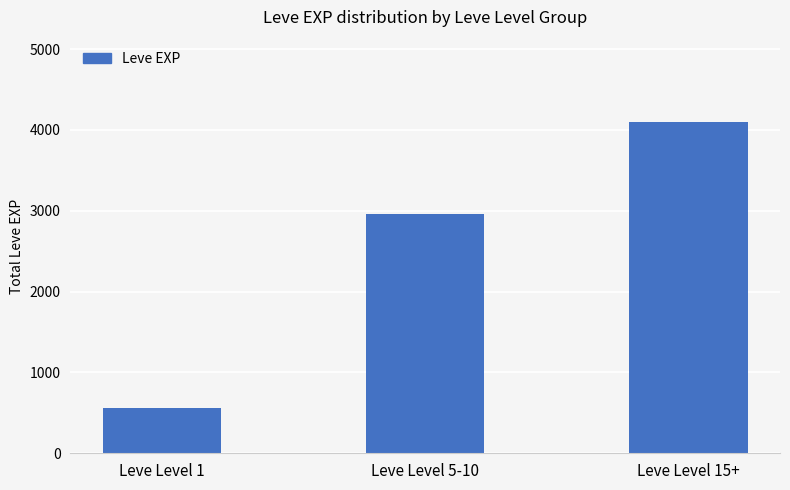

How many series are shown in this chart?

1